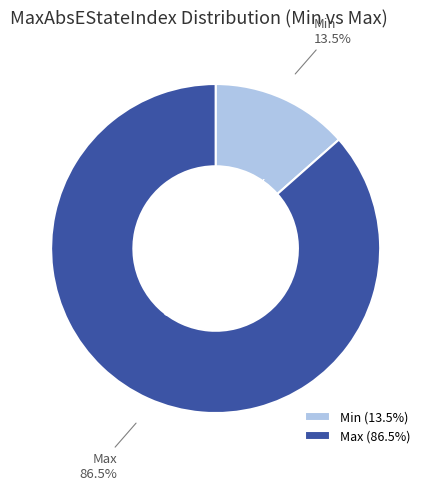

What is the smallest slice in the pie chart?

Min